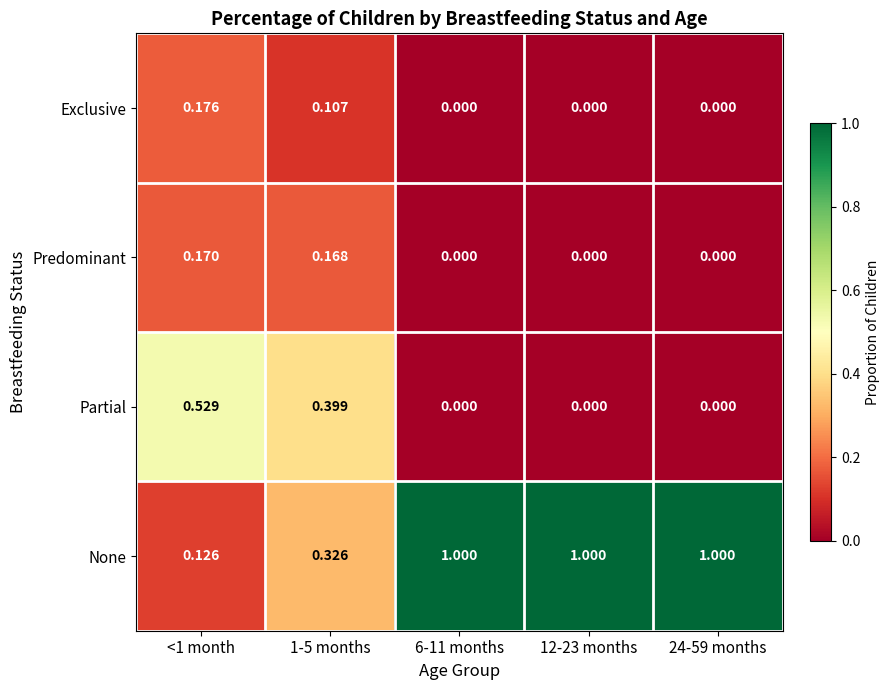

Which series has the largest total across all categories?

None